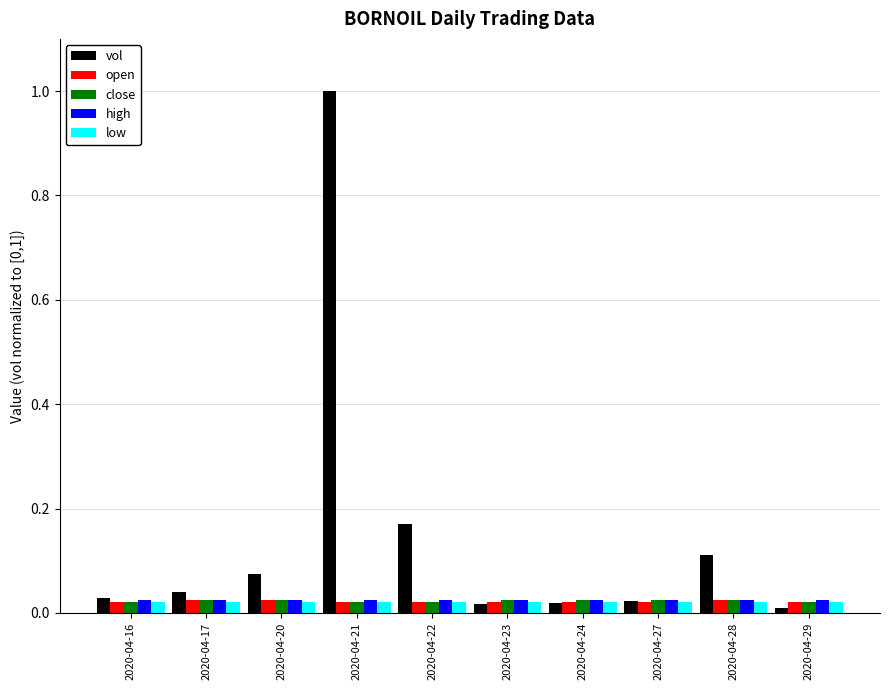

True or false: vol has a value of 0.0 at 2020-04-23.

True